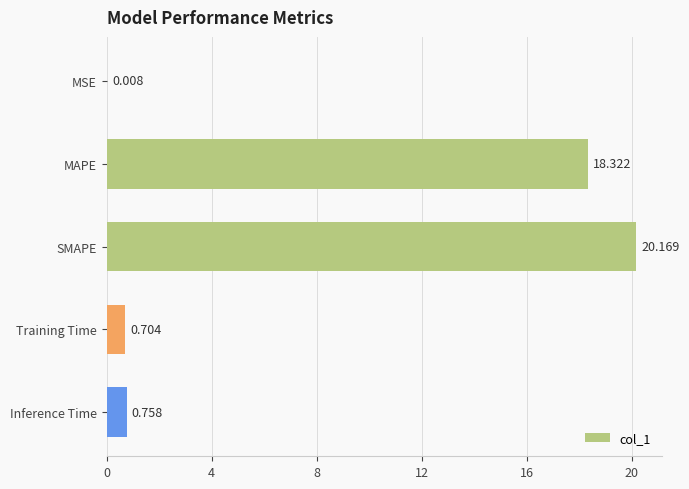

At which label is the value closest to 10?

MAPE